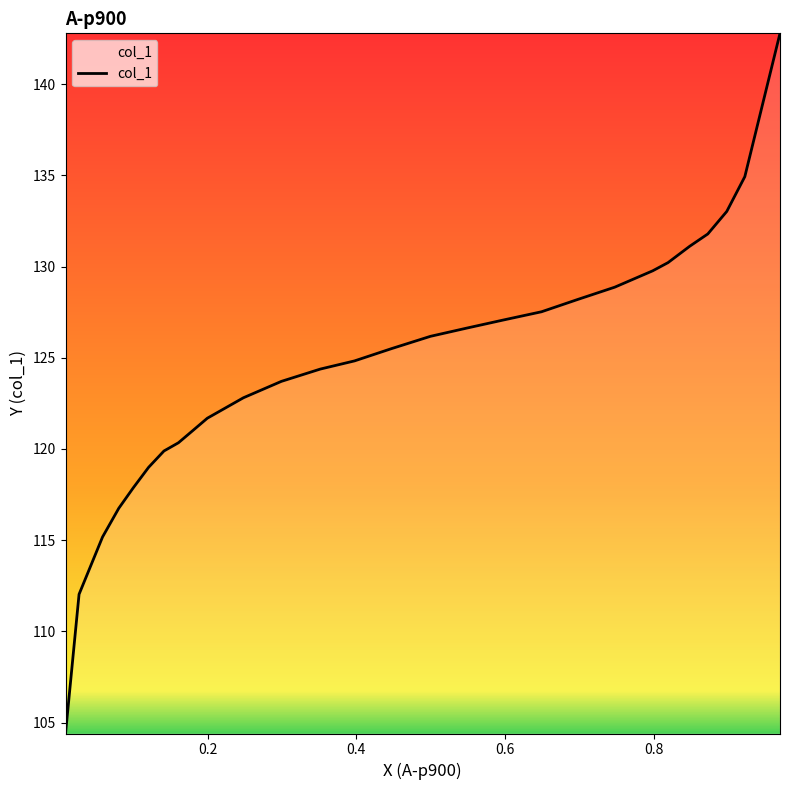

What is the maximum value shown in the chart?

142.8